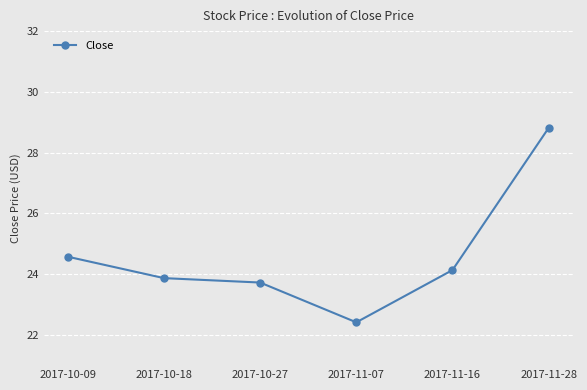

What is the greatest value displayed?

28.8